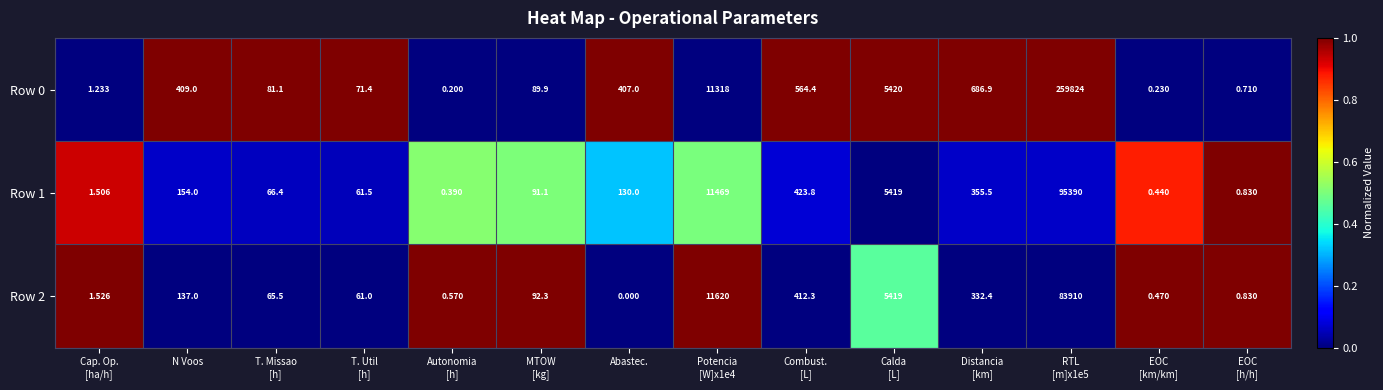

Where does the Row 1 series first go above 130?

N Voos